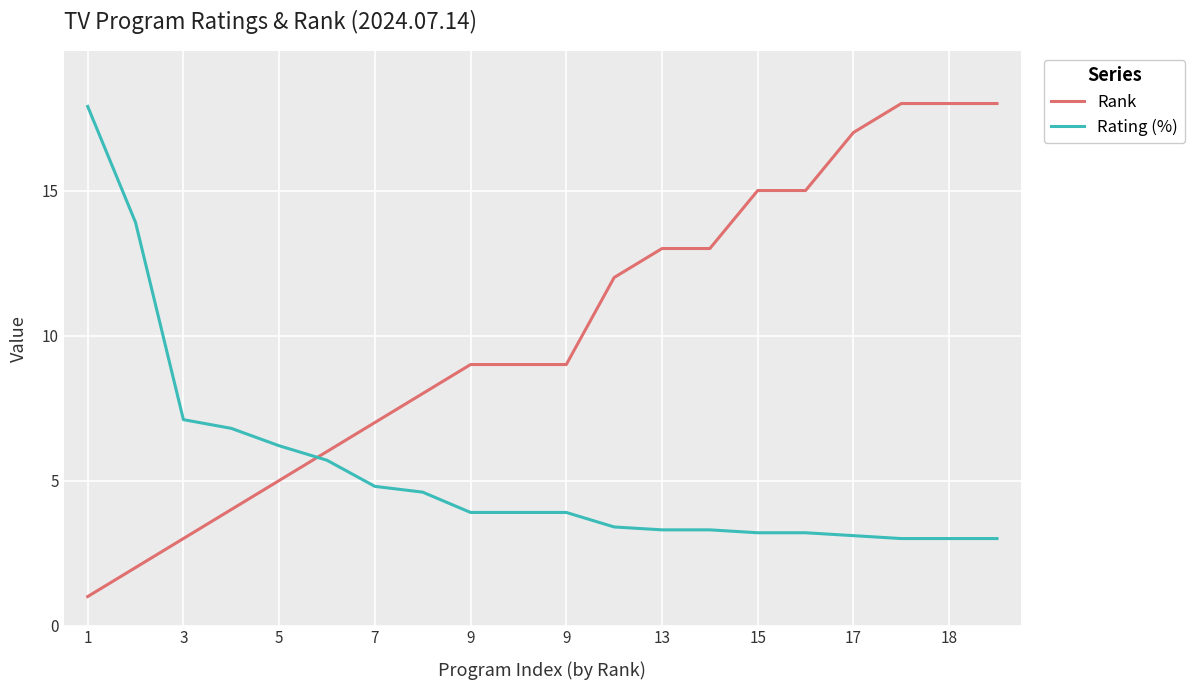

Rank the series by their average value, from lowest to highest.

Rating (%), Rank